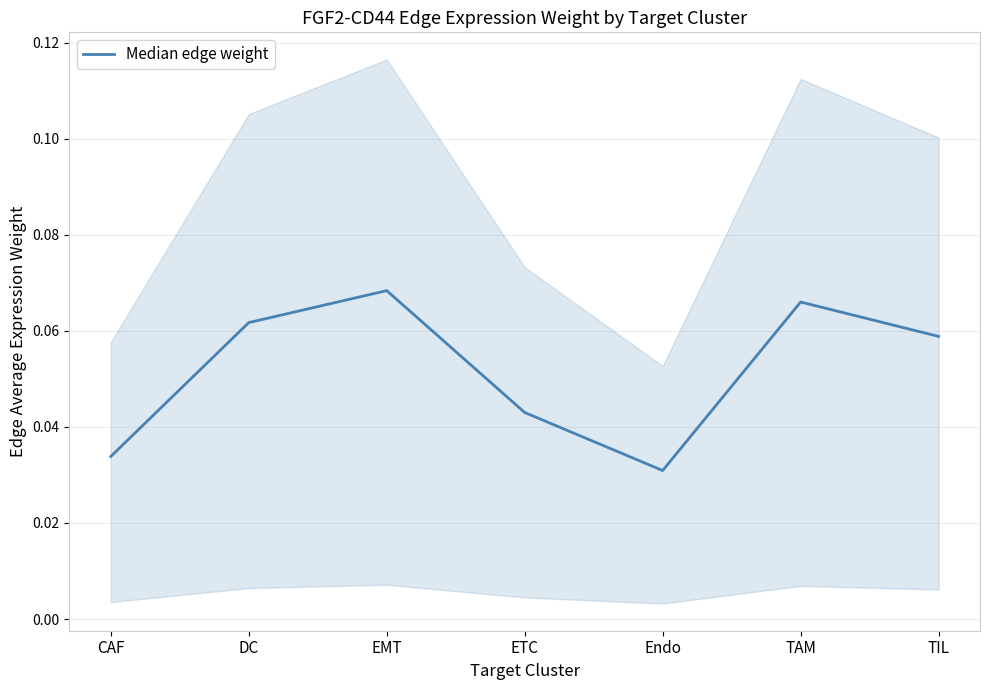

What position from the left is EMT?

3